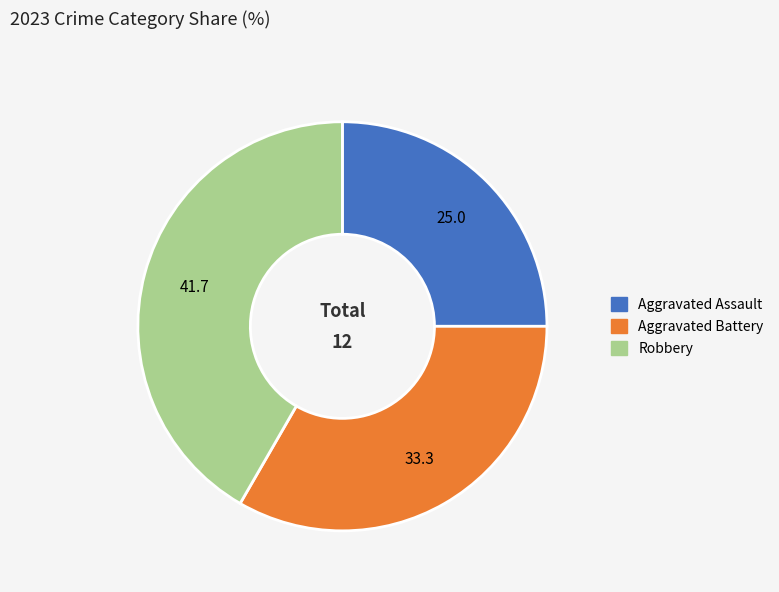

Is it true that Aggravated Battery is 33% of the pie?

True